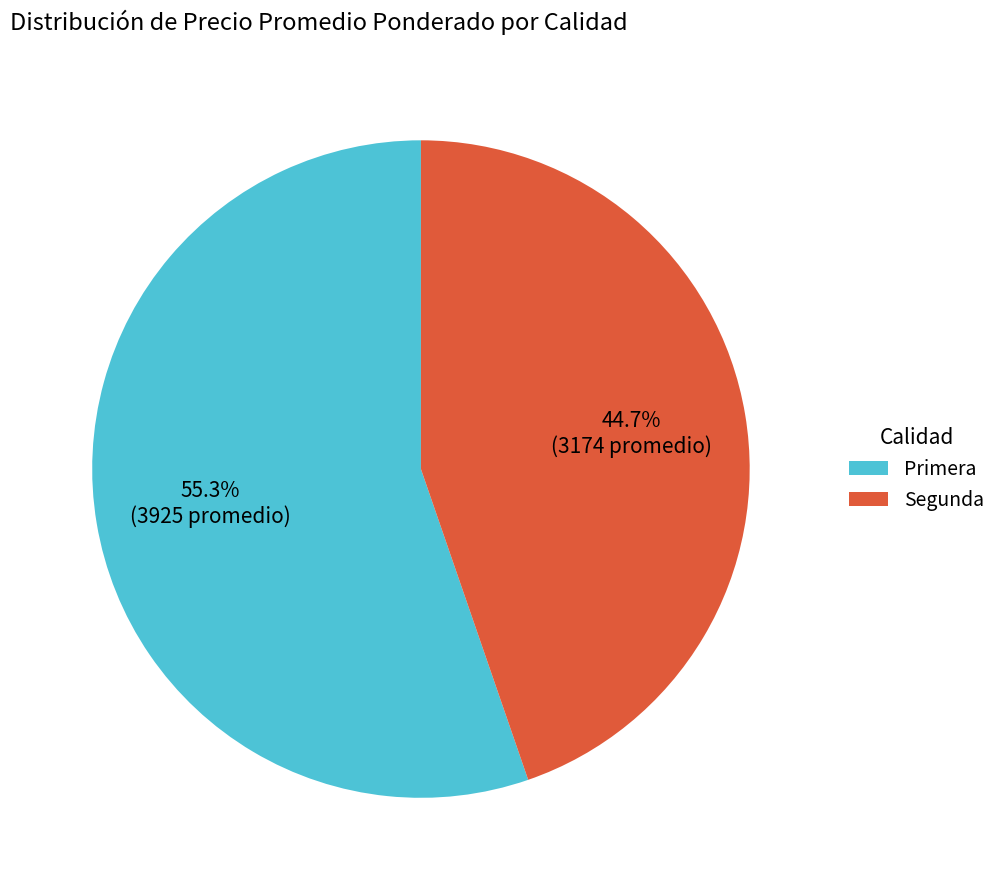

Is it true that Primera is 55% of the pie?

True